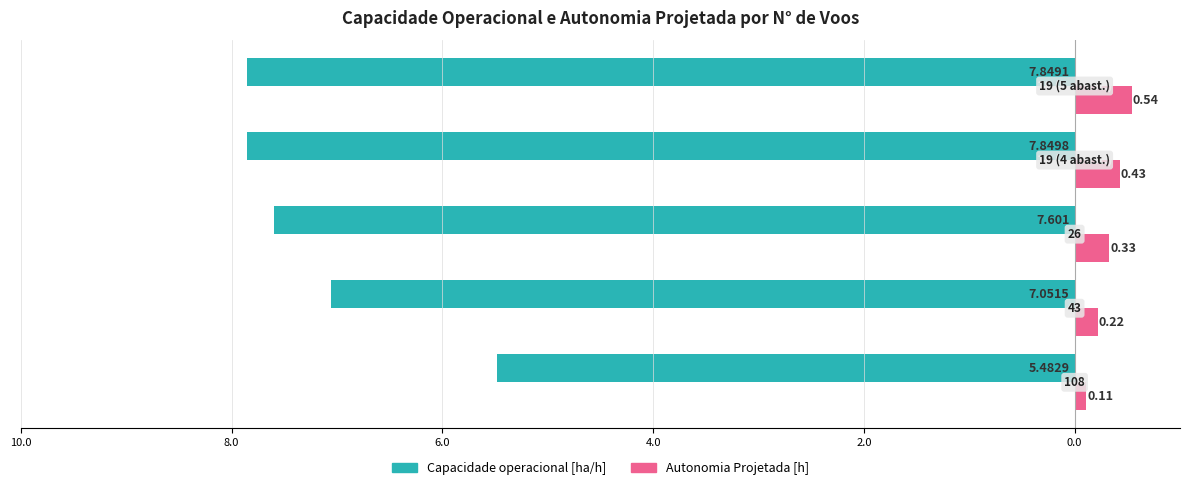

What are all the series names shown in the legend?

Capacidade operacional [ha/h], Autonomia Projetada [h]